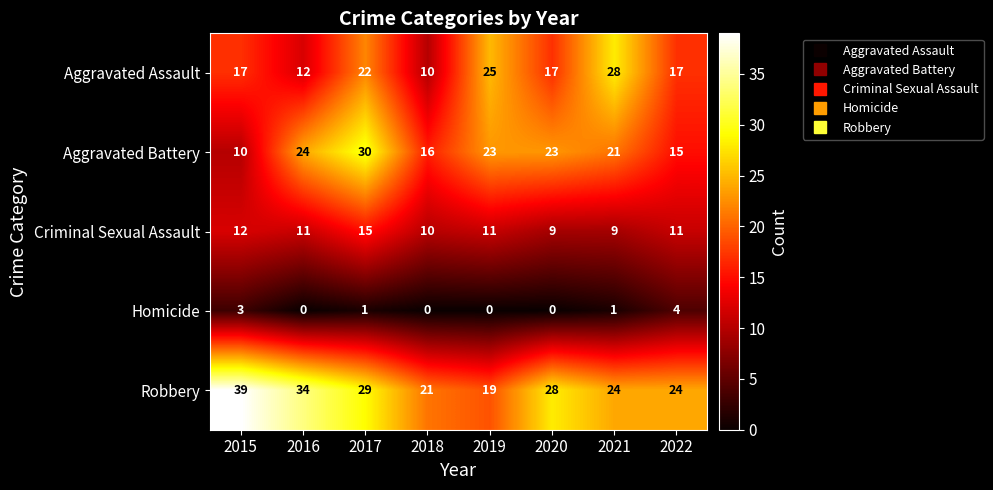

Is it true that Aggravated Battery equals 15 at 2016?

False